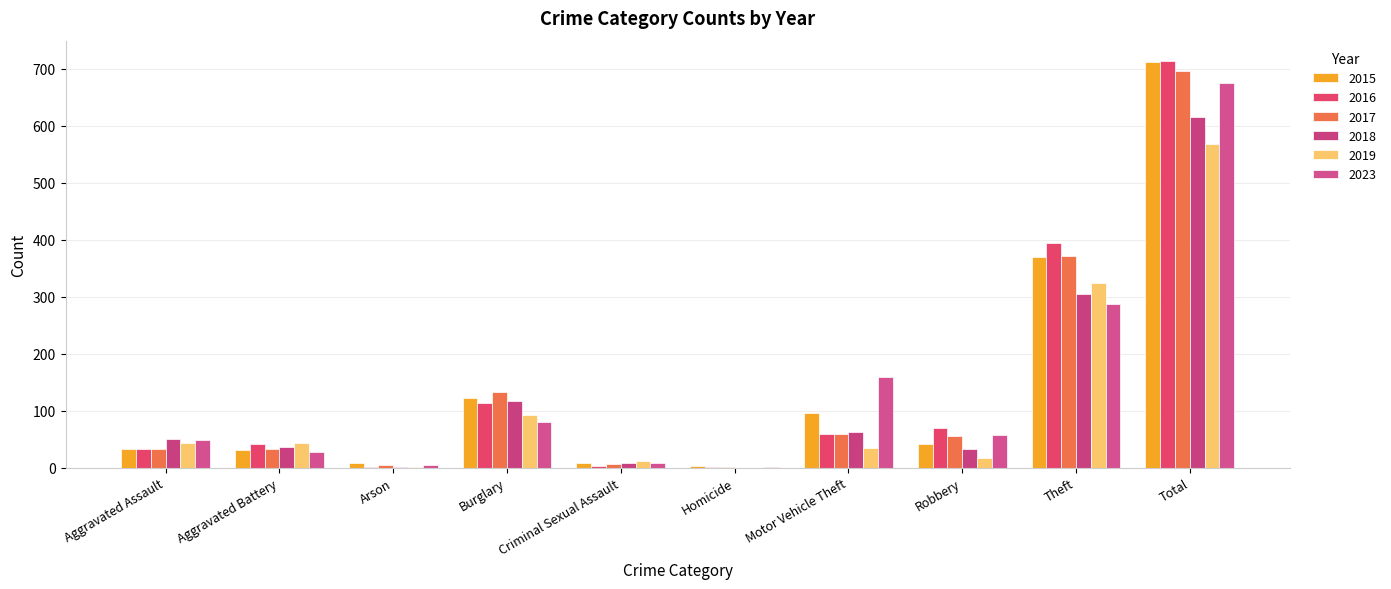

How many categories are shown in the chart?

10